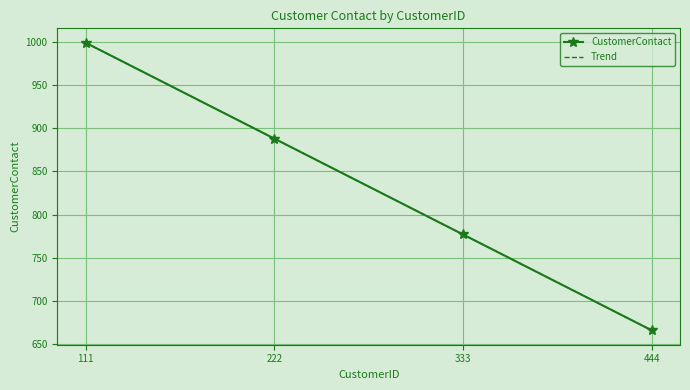

Rank the categories by value from highest to lowest.

111, 222, 333, 444